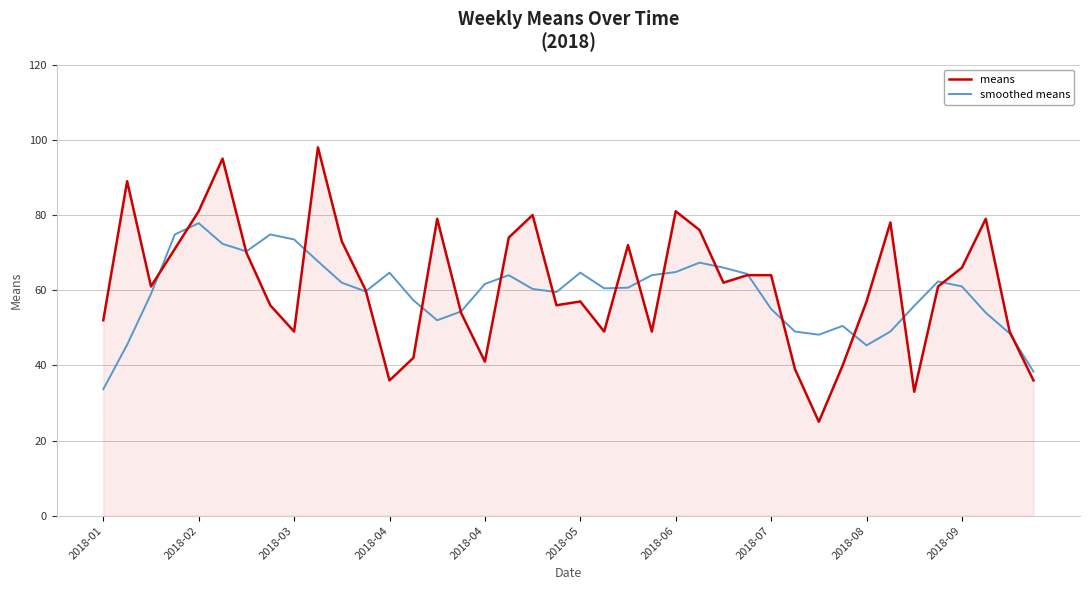

Does the chart display data point markers on the line(s)?

No